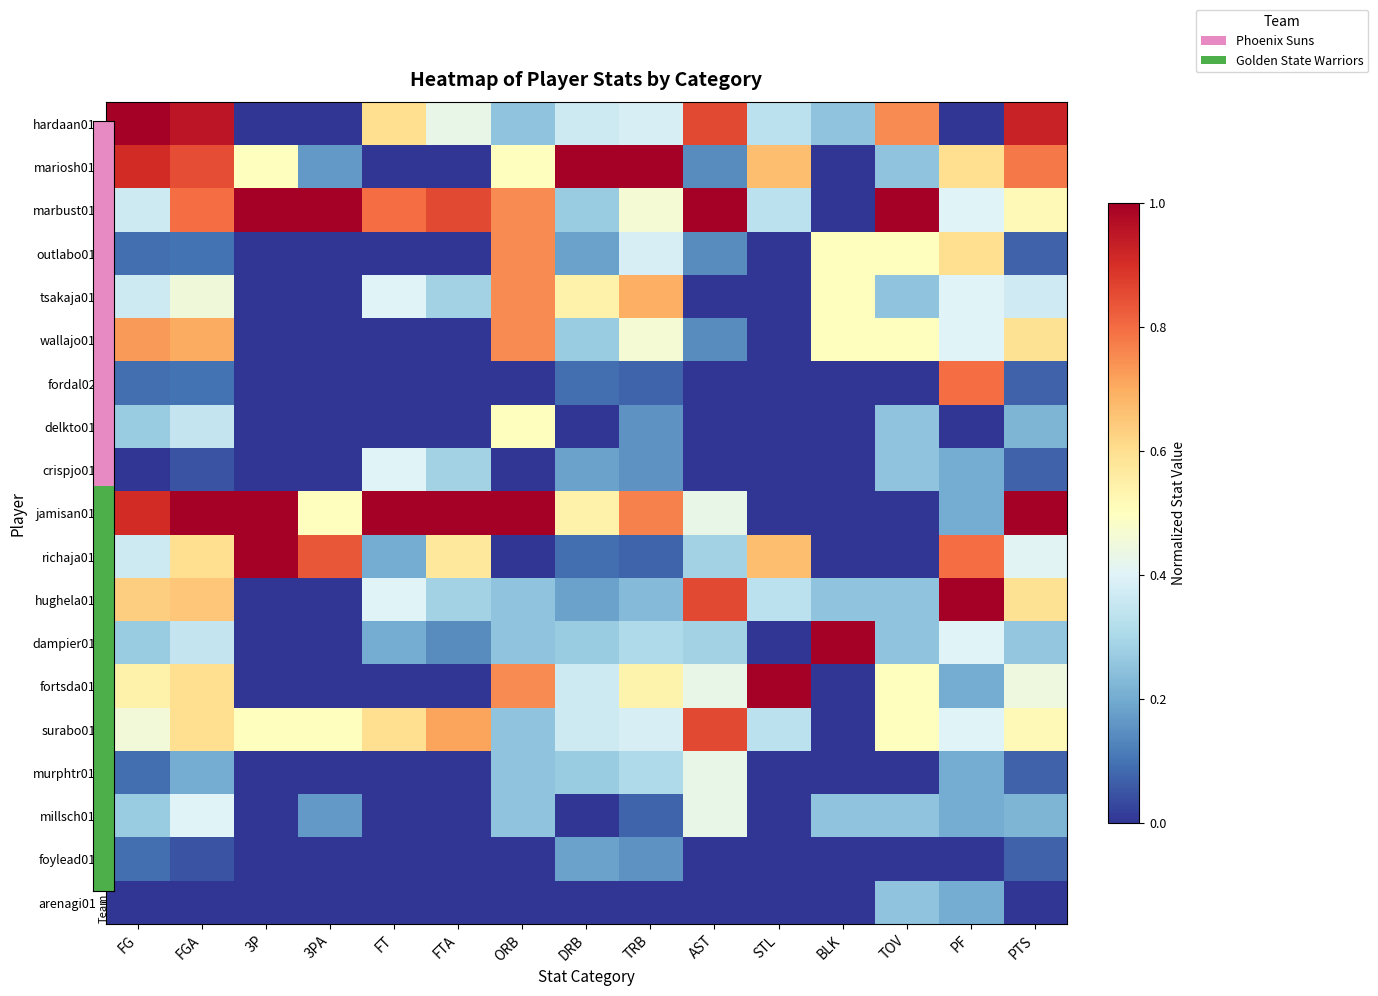

Reading left to right, transcribe all the data shown in this chart.

hardaan01: FG=1.0	FGA=0.9	3P=0.0	3PA=0.0	FT=0.6	FTA=0.4	ORB=0.2	DRB=0.4	TRB=0.4	AST=0.9	STL=0.3	BLK=0.2	TOV=0.8	PF=0.0	PTS=0.9
mariosh01: FG=0.9	FGA=0.8	3P=0.5	3PA=0.2	FT=0.0	FTA=0.0	ORB=0.5	DRB=1.0	TRB=1.0	AST=0.1	STL=0.7	BLK=0.0	TOV=0.2	PF=0.6	PTS=0.8
marbust01: FG=0.4	FGA=0.8	3P=1.0	3PA=1.0	FT=0.8	FTA=0.9	ORB=0.8	DRB=0.3	TRB=0.5	AST=1.0	STL=0.3	BLK=0.0	TOV=1.0	PF=0.4	PTS=0.5
outlabo01: FG=0.1	FGA=0.1	3P=0.0	3PA=0.0	FT=0.0	FTA=0.0	ORB=0.8	DRB=0.2	TRB=0.4	AST=0.1	STL=0.0	BLK=0.5	TOV=0.5	PF=0.6	PTS=0.1
tsakaja01: FG=0.4	FGA=0.5	3P=0.0	3PA=0.0	FT=0.4	FTA=0.3	ORB=0.8	DRB=0.5	TRB=0.7	AST=0.0	STL=0.0	BLK=0.5	TOV=0.2	PF=0.4	PTS=0.4
wallajo01: FG=0.7	FGA=0.7	3P=0.0	3PA=0.0	FT=0.0	FTA=0.0	ORB=0.8	DRB=0.3	TRB=0.5	AST=0.1	STL=0.0	BLK=0.5	TOV=0.5	PF=0.4	PTS=0.6
fordal02: FG=0.1	FGA=0.1	3P=0.0	3PA=0.0	FT=0.0	FTA=0.0	ORB=0.0	DRB=0.1	TRB=0.1	AST=0.0	STL=0.0	BLK=0.0	TOV=0.0	PF=0.8	PTS=0.1
delkto01: FG=0.3	FGA=0.3	3P=0.0	3PA=0.0	FT=0.0	FTA=0.0	ORB=0.5	DRB=0.0	TRB=0.2	AST=0.0	STL=0.0	BLK=0.0	TOV=0.2	PF=0.0	PTS=0.2
crispjo01: FG=0.0	FGA=0.1	3P=0.0	3PA=0.0	FT=0.4	FTA=0.3	ORB=0.0	DRB=0.2	TRB=0.2	AST=0.0	STL=0.0	BLK=0.0	TOV=0.2	PF=0.2	PTS=0.1
jamisan01: FG=0.9	FGA=1.0	3P=1.0	3PA=0.5	FT=1.0	FTA=1.0	ORB=1.0	DRB=0.5	TRB=0.8	AST=0.4	STL=0.0	BLK=0.0	TOV=0.0	PF=0.2	PTS=1.0
richaja01: FG=0.4	FGA=0.6	3P=1.0	3PA=0.8	FT=0.2	FTA=0.6	ORB=0.0	DRB=0.1	TRB=0.1	AST=0.3	STL=0.7	BLK=0.0	TOV=0.0	PF=0.8	PTS=0.4
hughela01: FG=0.6	FGA=0.7	3P=0.0	3PA=0.0	FT=0.4	FTA=0.3	ORB=0.2	DRB=0.2	TRB=0.2	AST=0.9	STL=0.3	BLK=0.2	TOV=0.2	PF=1.0	PTS=0.6
dampier01: FG=0.3	FGA=0.3	3P=0.0	3PA=0.0	FT=0.2	FTA=0.1	ORB=0.2	DRB=0.3	TRB=0.3	AST=0.3	STL=0.0	BLK=1.0	TOV=0.2	PF=0.4	PTS=0.3
fortsda01: FG=0.5	FGA=0.6	3P=0.0	3PA=0.0	FT=0.0	FTA=0.0	ORB=0.8	DRB=0.4	TRB=0.5	AST=0.4	STL=1.0	BLK=0.0	TOV=0.5	PF=0.2	PTS=0.4
surabo01: FG=0.5	FGA=0.6	3P=0.5	3PA=0.5	FT=0.6	FTA=0.7	ORB=0.2	DRB=0.4	TRB=0.4	AST=0.9	STL=0.3	BLK=0.0	TOV=0.5	PF=0.4	PTS=0.5
murphtr01: FG=0.1	FGA=0.2	3P=0.0	3PA=0.0	FT=0.0	FTA=0.0	ORB=0.2	DRB=0.3	TRB=0.3	AST=0.4	STL=0.0	BLK=0.0	TOV=0.0	PF=0.2	PTS=0.1
millsch01: FG=0.3	FGA=0.4	3P=0.0	3PA=0.2	FT=0.0	FTA=0.0	ORB=0.2	DRB=0.0	TRB=0.1	AST=0.4	STL=0.0	BLK=0.2	TOV=0.2	PF=0.2	PTS=0.2
foylead01: FG=0.1	FGA=0.1	3P=0.0	3PA=0.0	FT=0.0	FTA=0.0	ORB=0.0	DRB=0.2	TRB=0.2	AST=0.0	STL=0.0	BLK=0.0	TOV=0.0	PF=0.0	PTS=0.1
arenagi01: FG=0.0	FGA=0.0	3P=0.0	3PA=0.0	FT=0.0	FTA=0.0	ORB=0.0	DRB=0.0	TRB=0.0	AST=0.0	STL=0.0	BLK=0.0	TOV=0.2	PF=0.2	PTS=0.0